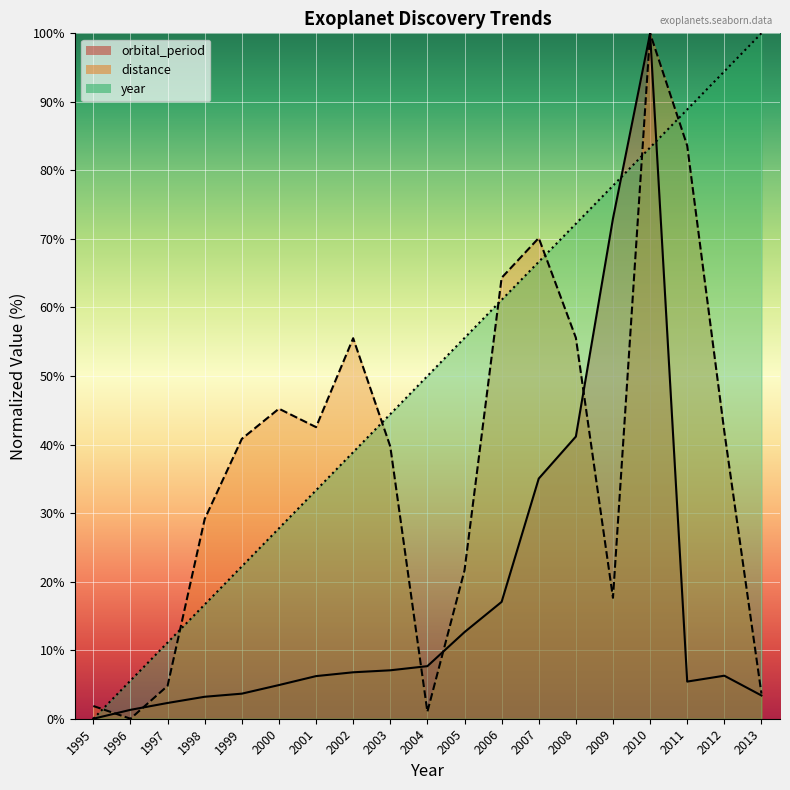

Reading left to right, list all the values displayed in this chart.

year: 0.0	5.6	11.1	16.7	22.2	27.8	33.3	38.9	44.4	50.0	55.6	61.1	66.7	72.2	77.8	83.3	88.9	94.4	100.0
orbital_period: 0.0	1.3	2.3	3.2	3.7	4.9	6.2	6.8	7.1	7.7	12.6	17.1	35.0	41.2	73.0	100.0	5.4	6.3	3.4
distance: 1.9	0.0	4.8	29.1	40.8	45.2	42.5	55.5	39.7	1.0	21.6	64.3	70.1	55.6	17.6	100.0	83.6	41.9	3.7